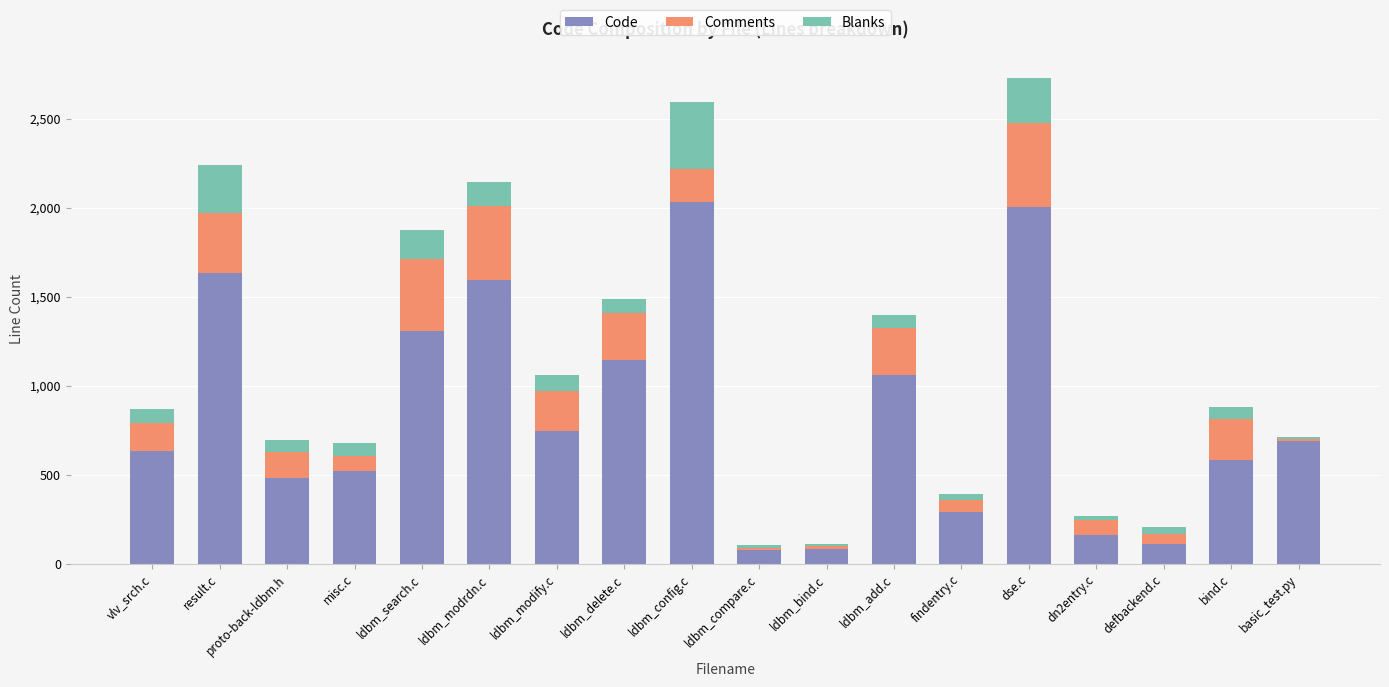

What is the difference between the second highest and minimum values in the Code series?

1930